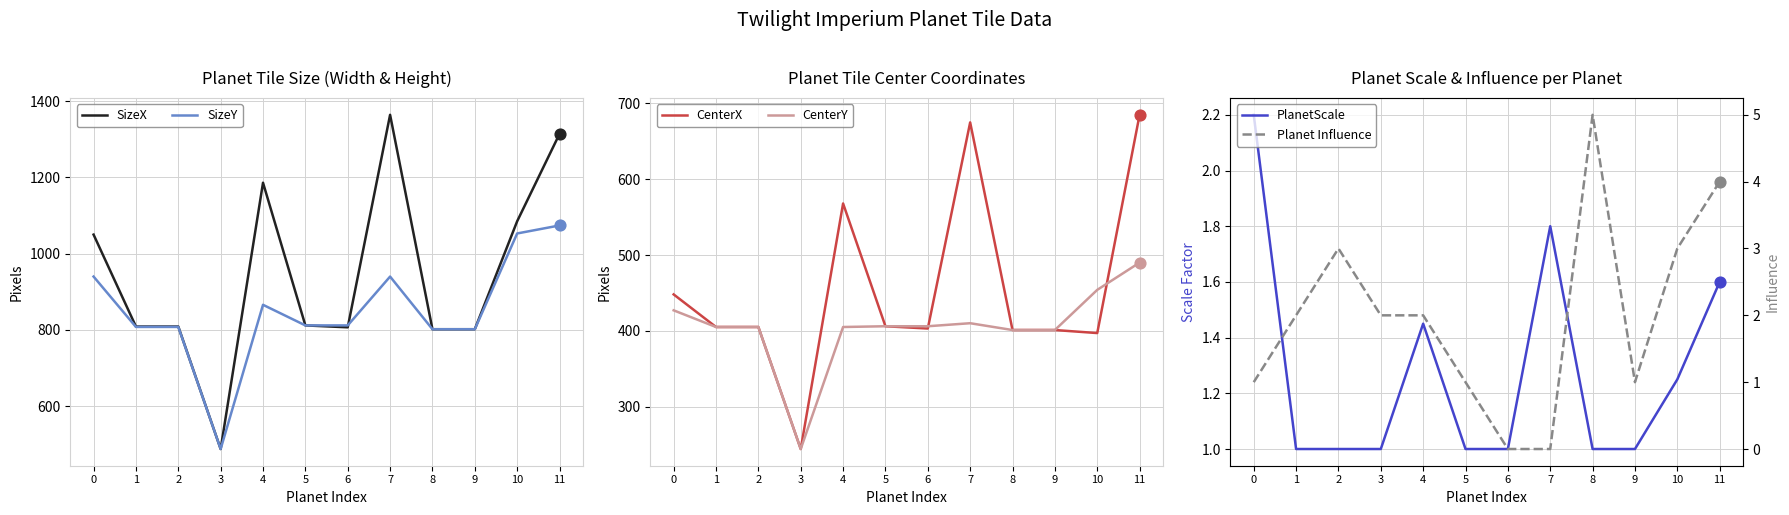

Which series has the largest total across all categories?

SizeX